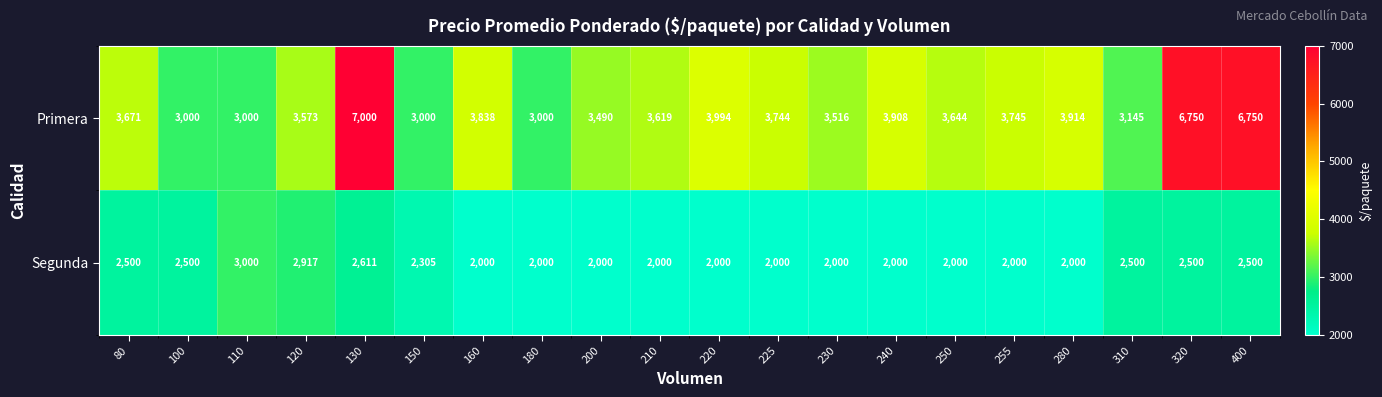

Where is Primera nearest to the value 5000?

220